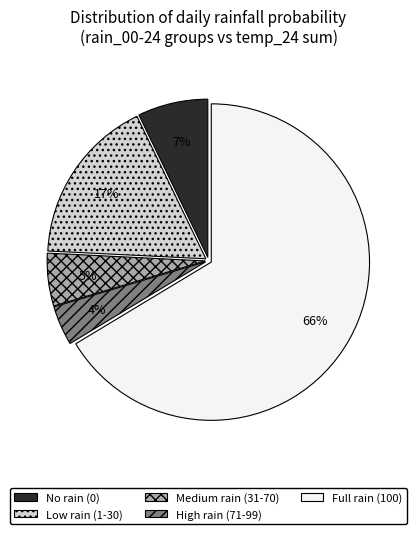

To the nearest percent, what is the combined percentage of High rain (71-99) and No rain (0)?

11%